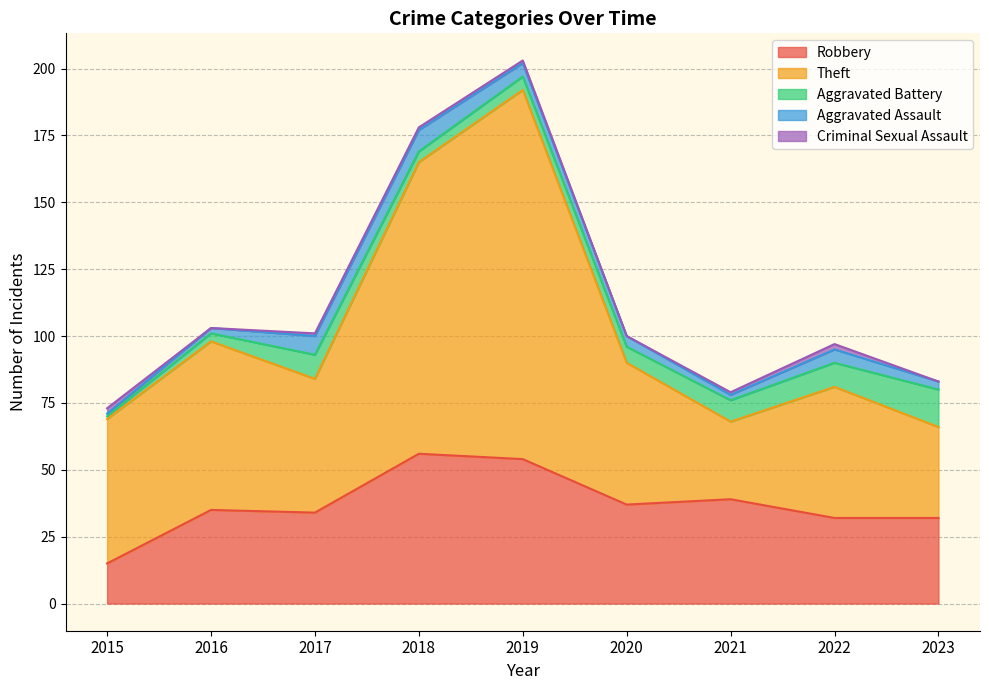

What is the sum of the Aggravated Battery values at 2021 and 2016?

11